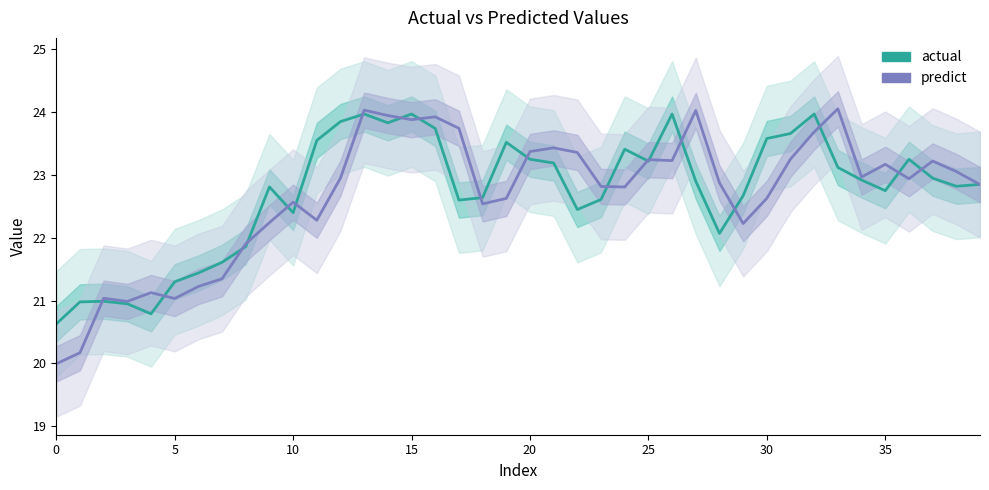

How many lines are shown in the chart?

2